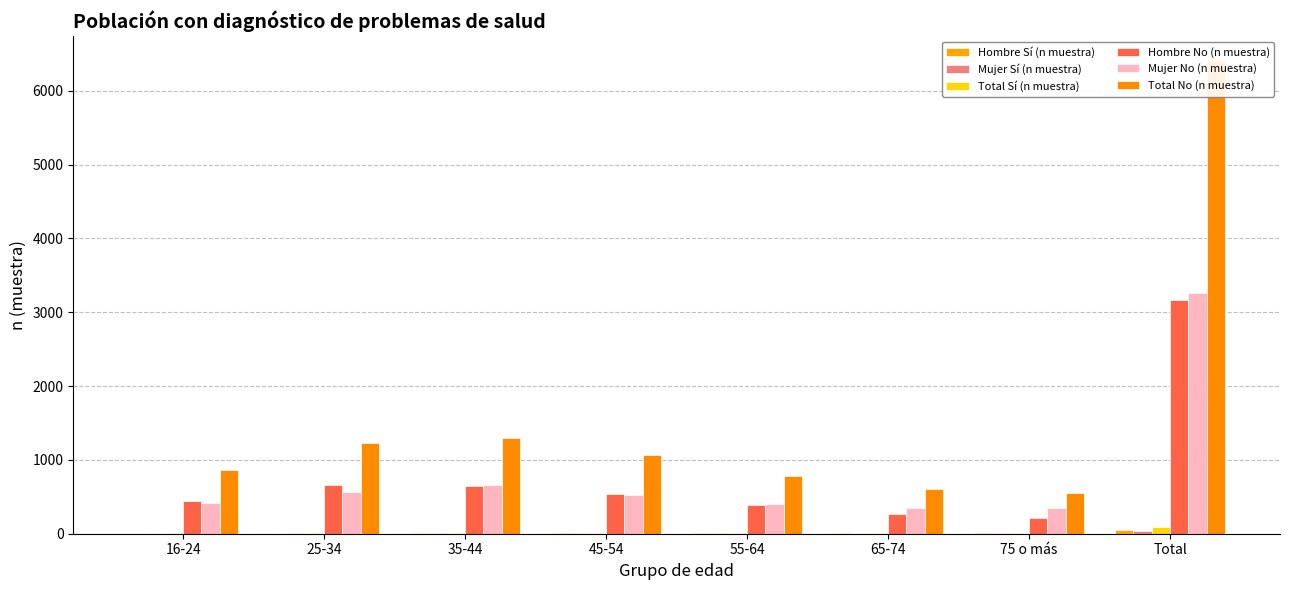

How many groups of bars are there?

8